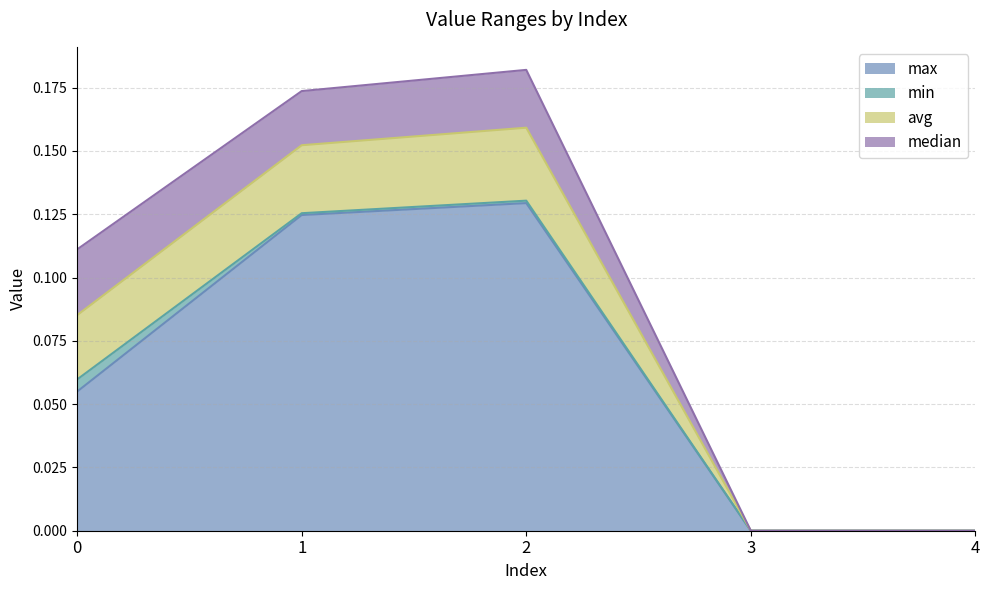

How many median values are between 0 and 1?

5